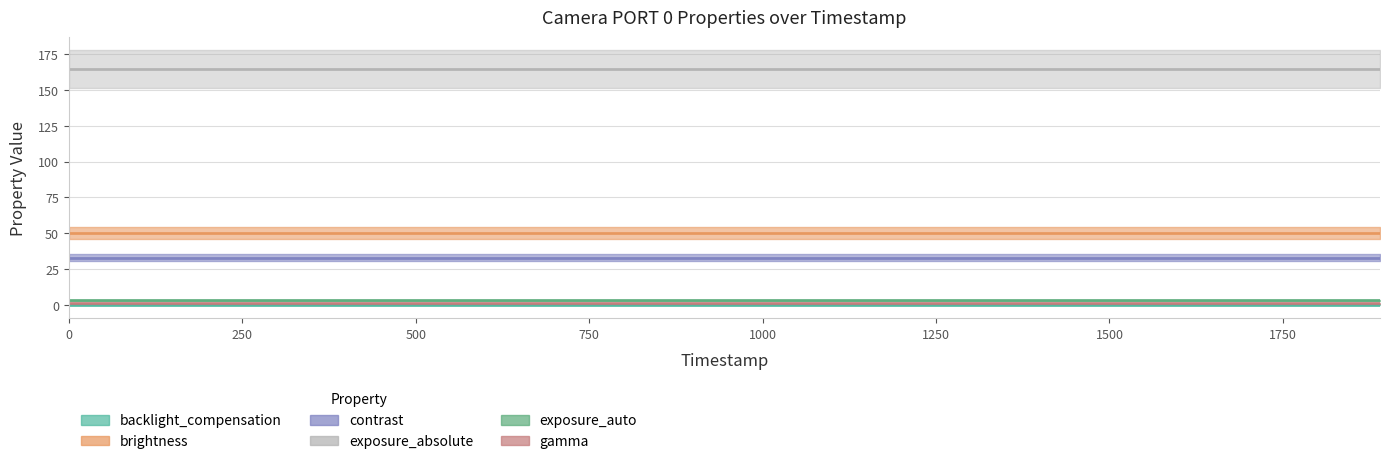

What is the value of the contrast point at the 13th from the left?

33